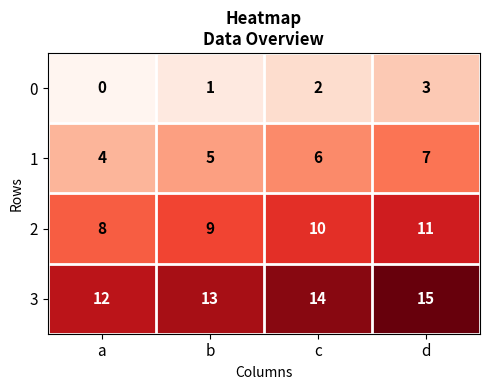

Count the number of data series in this chart.

4